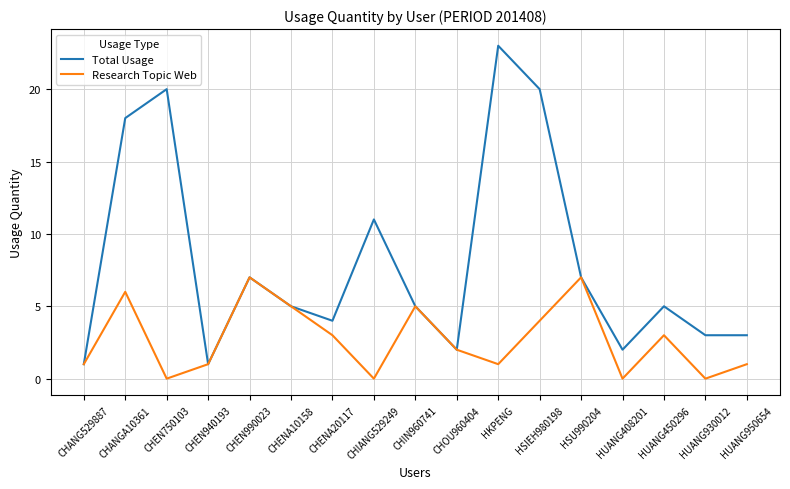

At which label is Total Usage closest to 12?

CHIANG529249